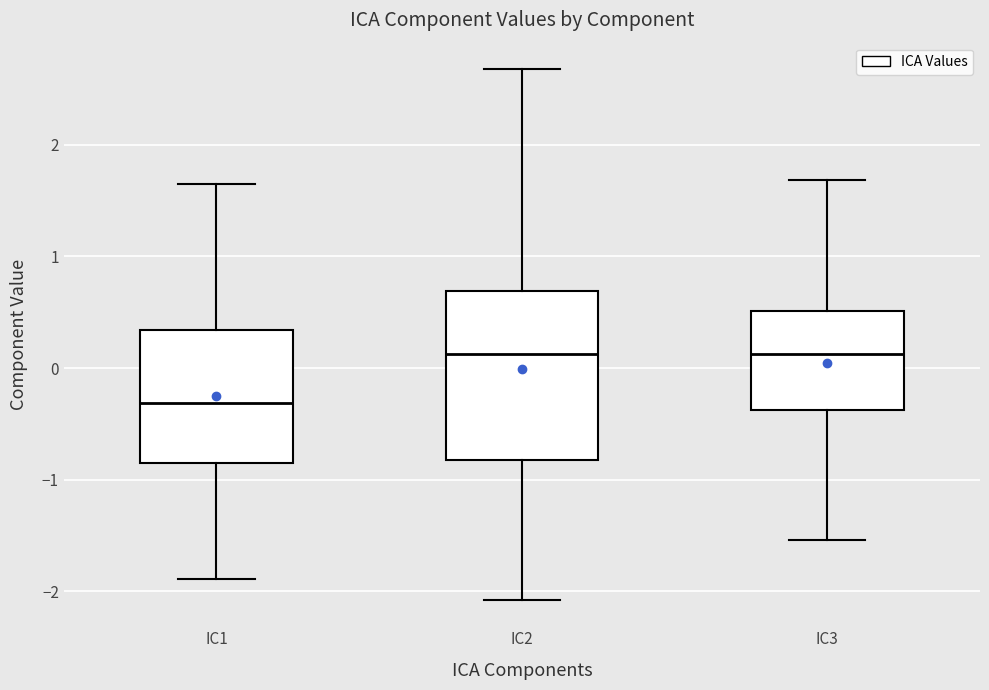

Reading left to right, read every box against the y-axis: the position of its median line, the range the box covers, and the ends of its whiskers. The values are not printed on the chart, so give them approximately, as read against the axis.

IC1: median -0.3, box -0.8 to 0.3, whiskers -1.9 to 1.6
IC2: median 0.1, box -0.8 to 0.7, whiskers -2.1 to 2.7
IC3: median 0.1, box -0.4 to 0.5, whiskers -1.5 to 1.7